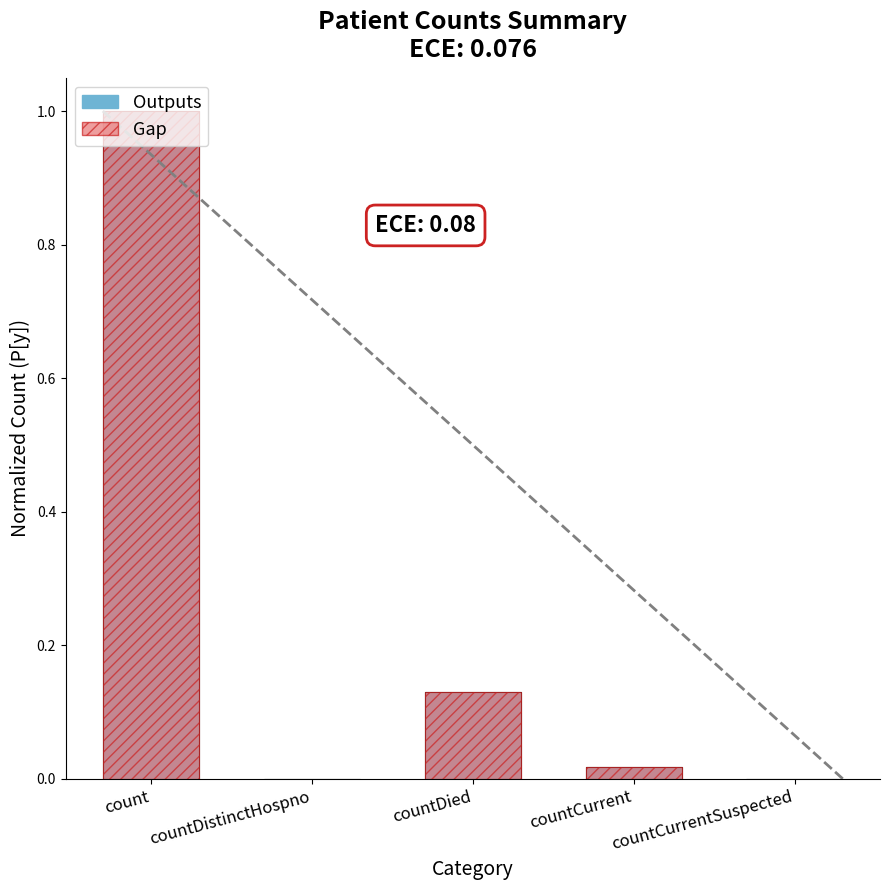

Reading right to left, list all the values displayed in this chart.

countCurrentSuspected=0.0	countCurrent=0.0	countDied=0.1	countDistinctHospno=0.0	count=1.0